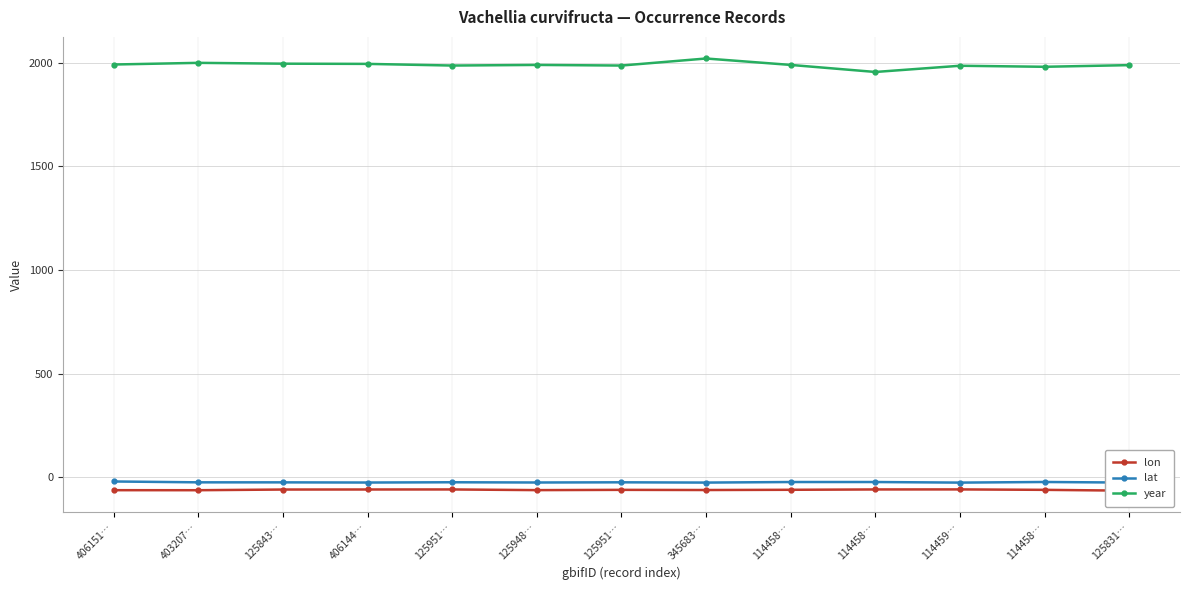

Where is the first local minimum for lon?

403207…